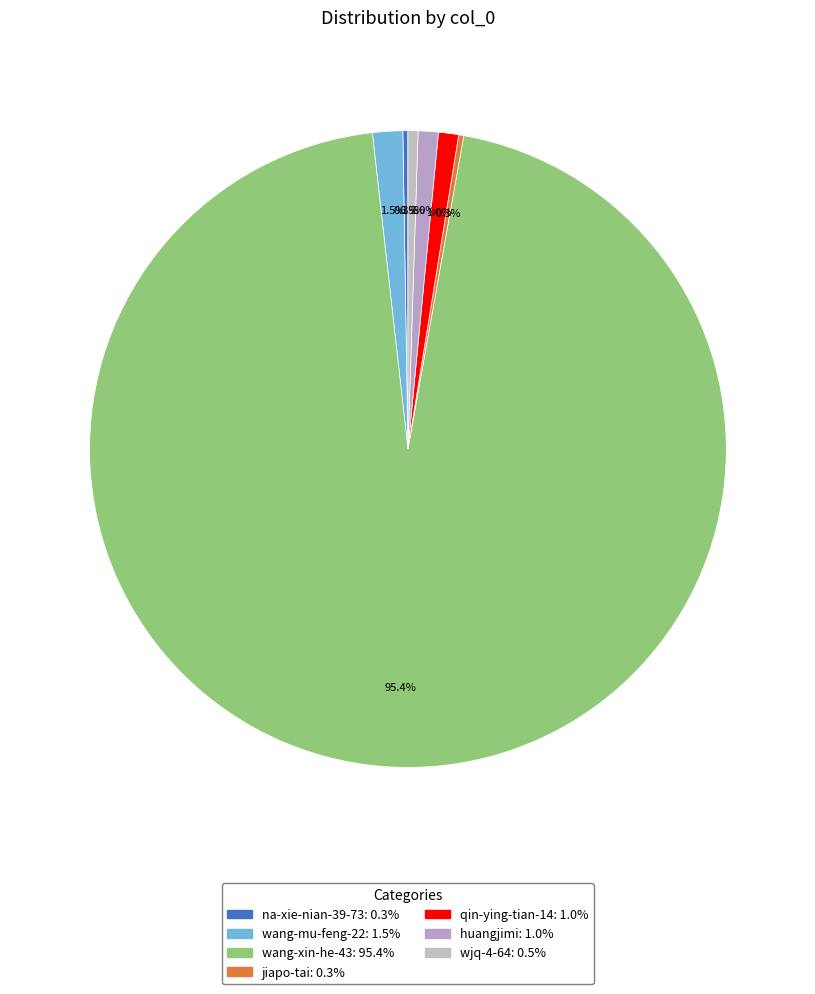

What is the largest slice in the pie chart?

wang-xin-he-43